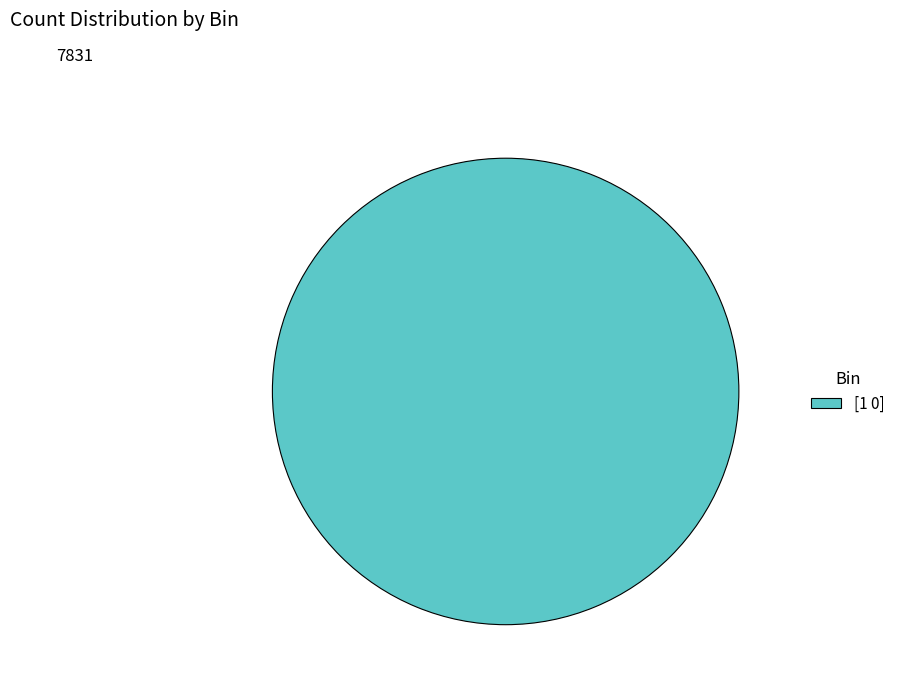

The [1 0] slice represents 100% of the pie. True or false?

True